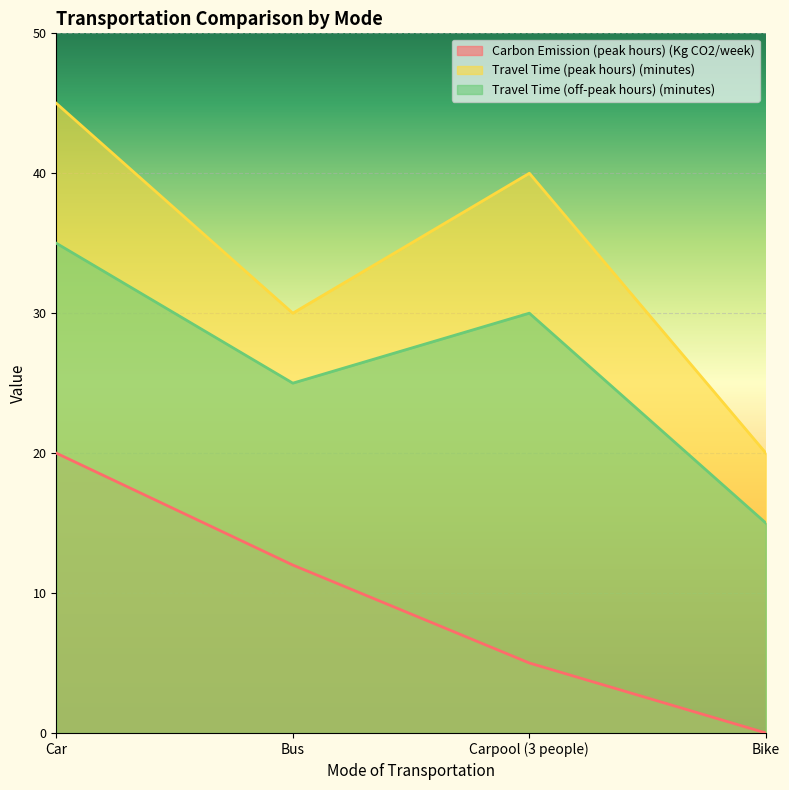

How many interior local valleys does the Travel Time (off-peak hours) (minutes) series have?

1